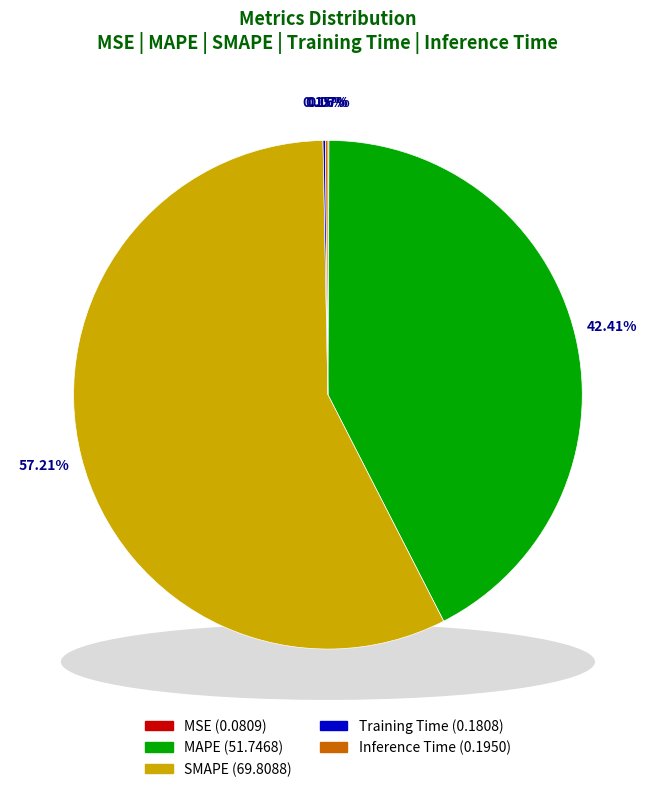

Is it true that Inference Time is 13% of the pie?

False